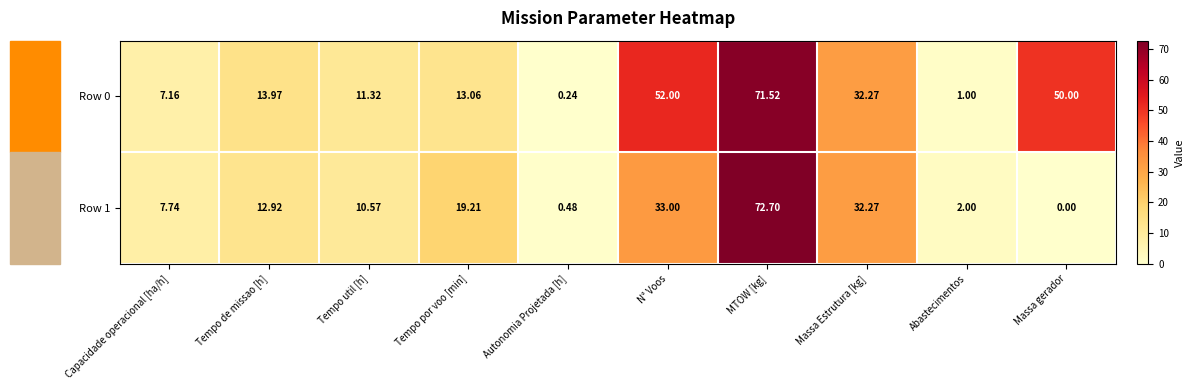

At which category does the chart reach its peak across all series?

MTOW [kg]